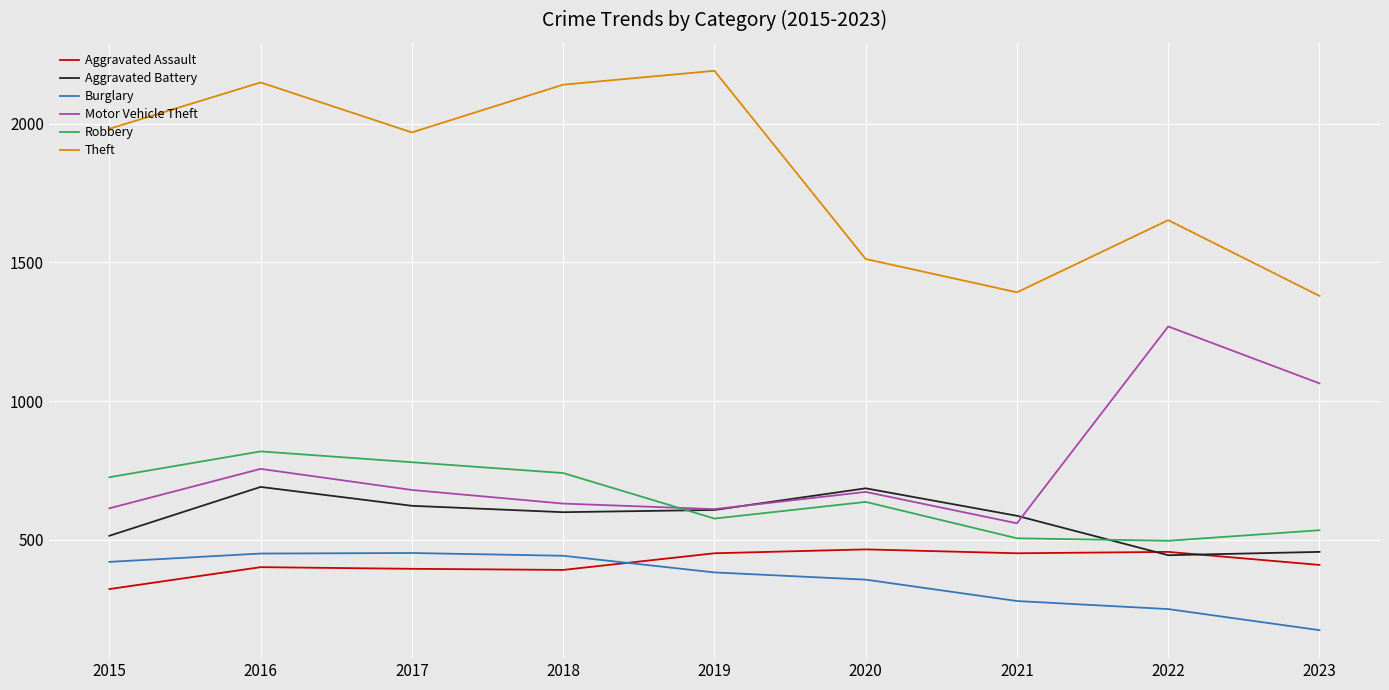

What is the spread (max minus min) of values at 2020?

1155